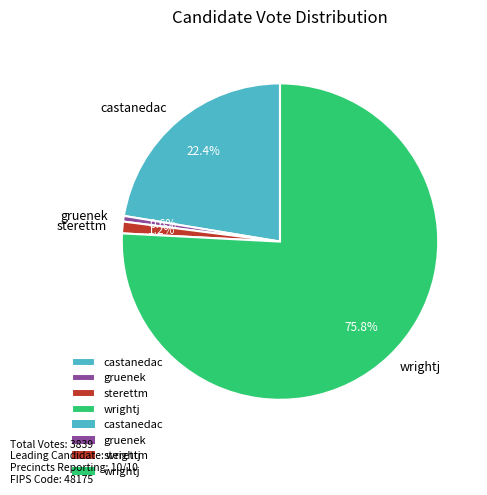

To the nearest percent, what portion does wrightj represent?

76%